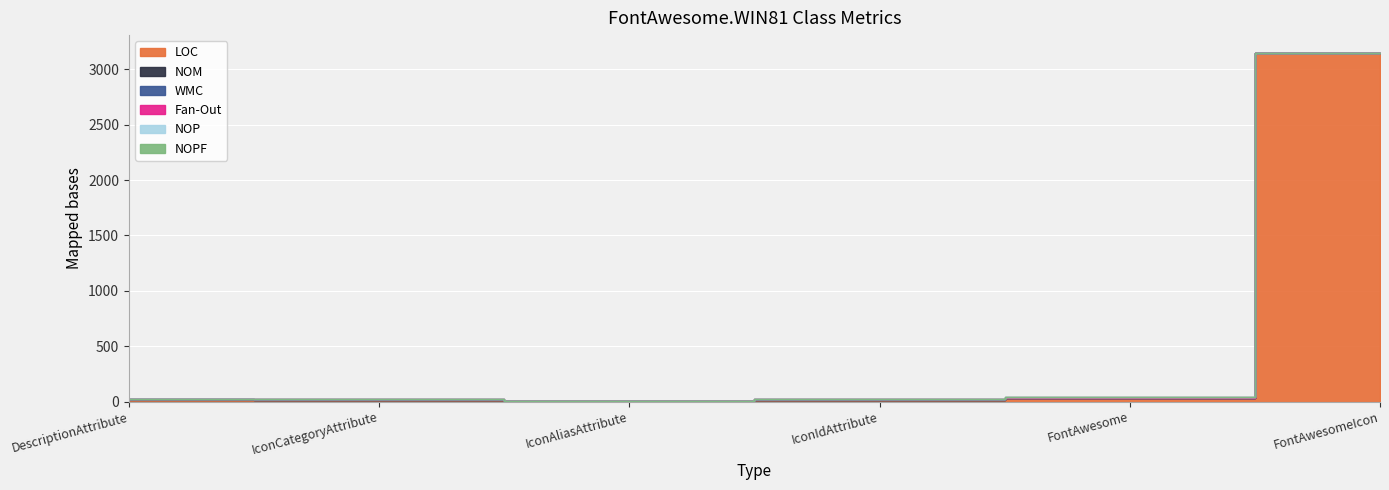

At which category does the chart reach its peak across all series?

FontAwesomeIcon